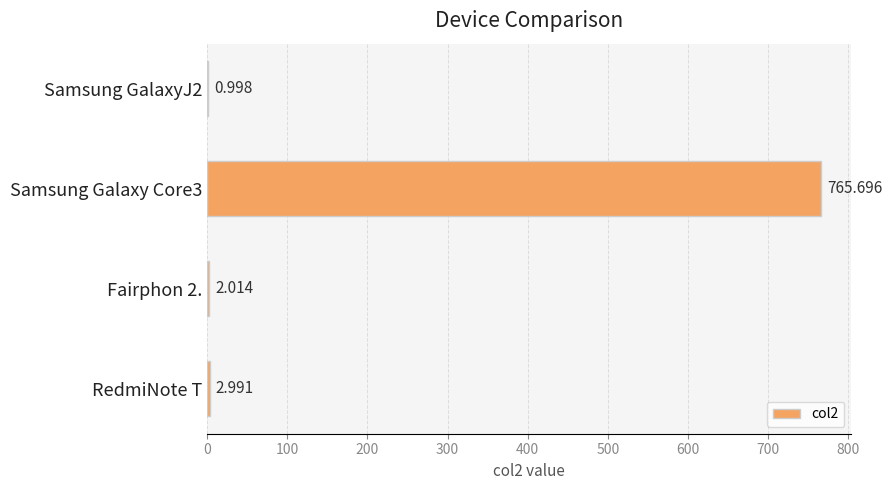

At which label is the value closest to 383?

RedmiNote T